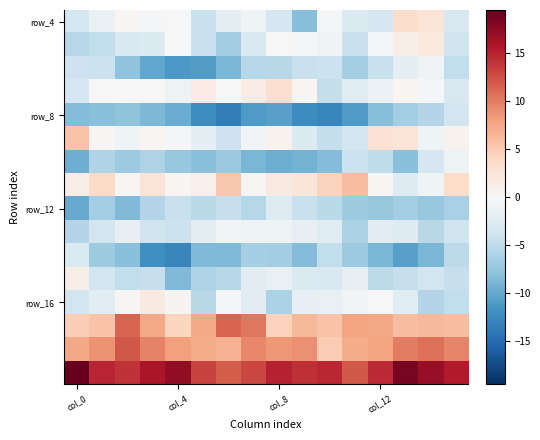

Which category has the highest value across all series?

col_0